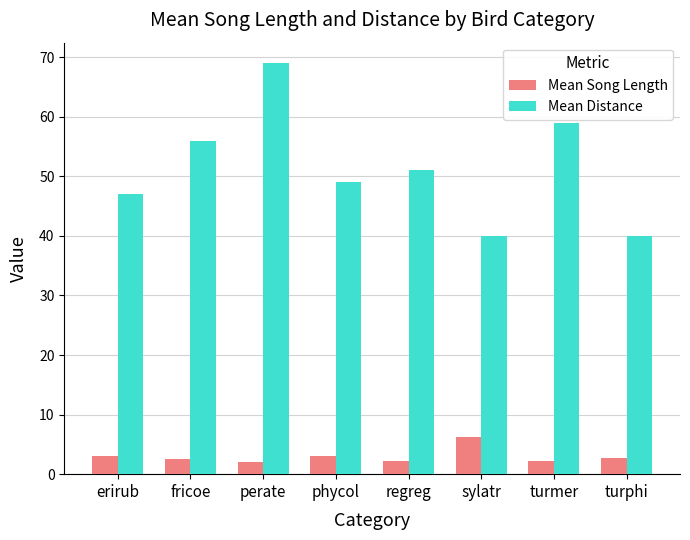

What is the label of the 2nd bar from the right?

turmer